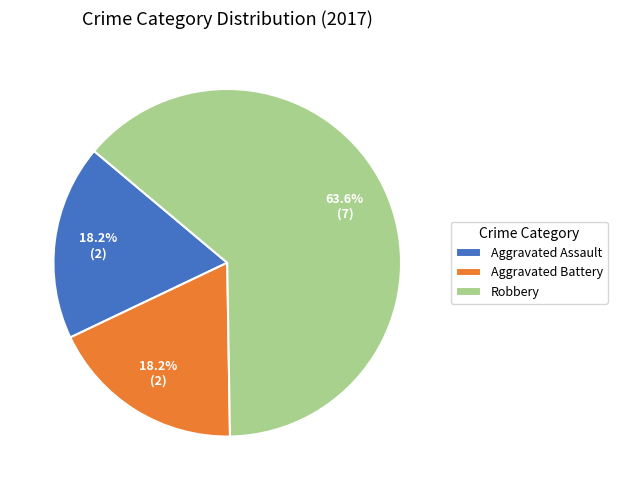

Is it true that Robbery is 64% of the pie?

True